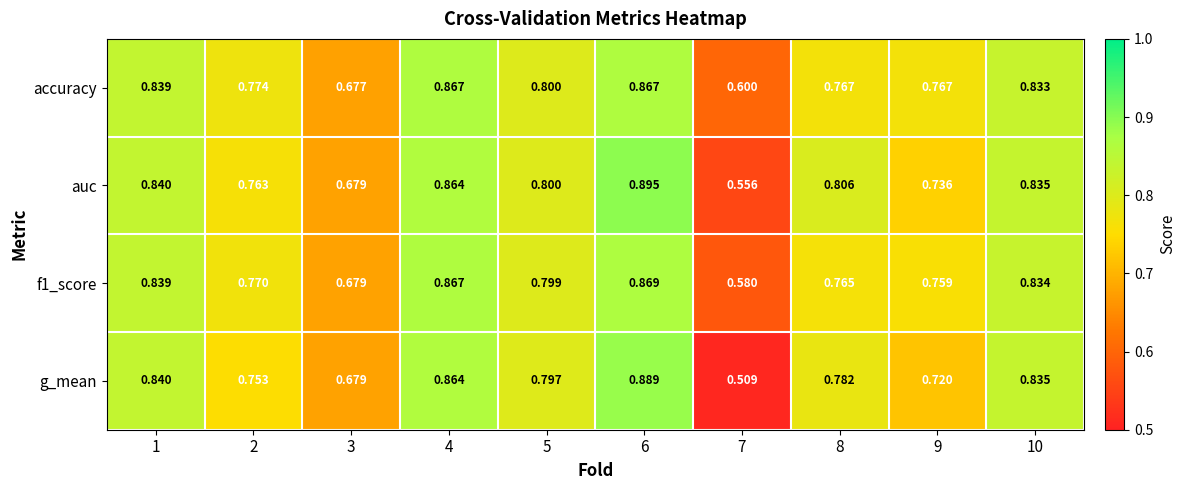

How many data points does each series have?

10